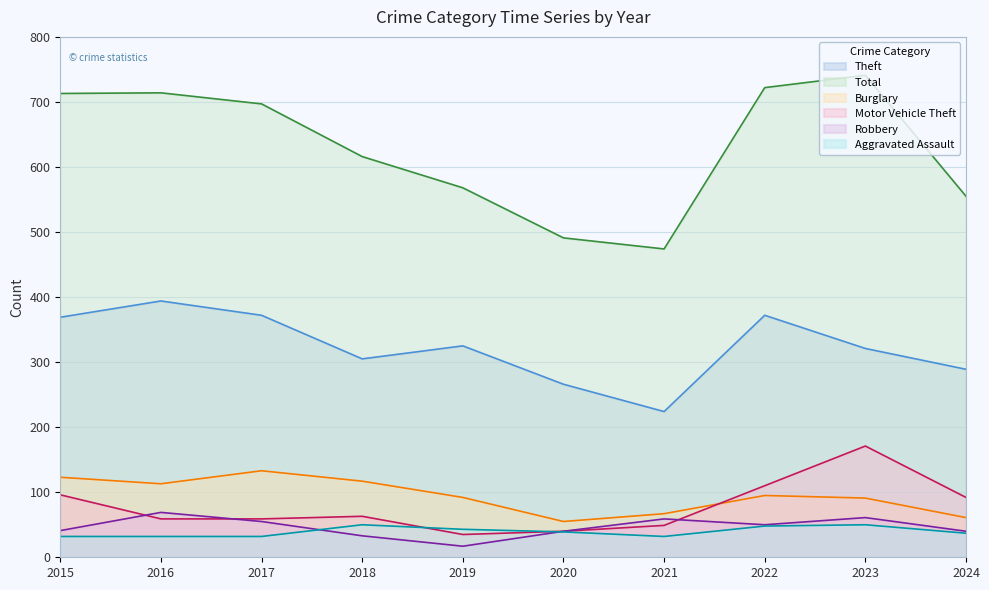

The value of Burglary at 2021 is 17. True or false?

False